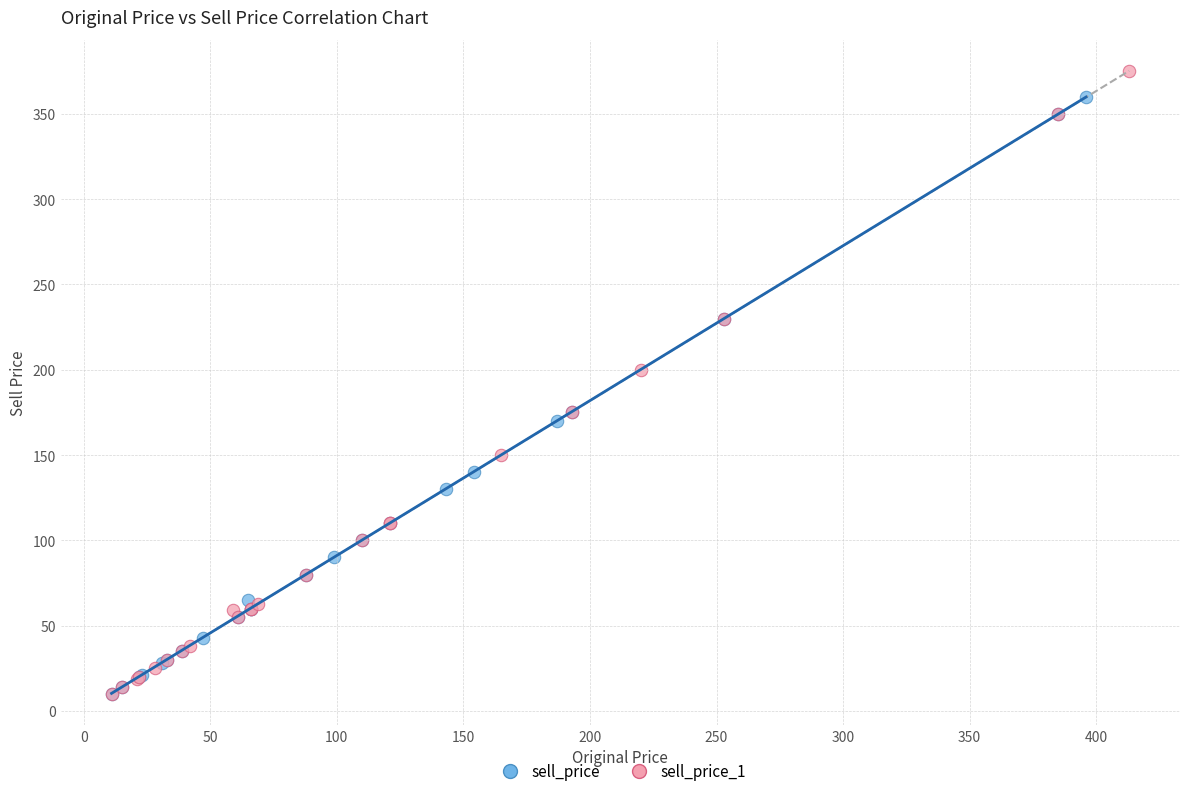

Which series reaches the maximum Y coordinate?

sell_price_1